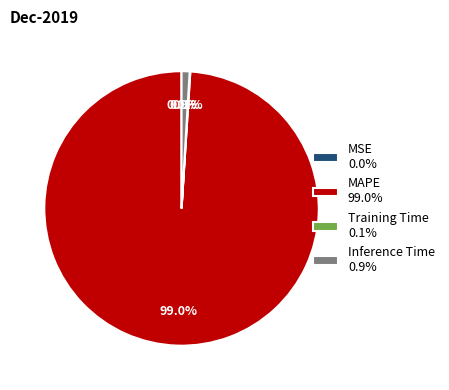

What is the largest slice in the pie chart?

MAPE 99.0%